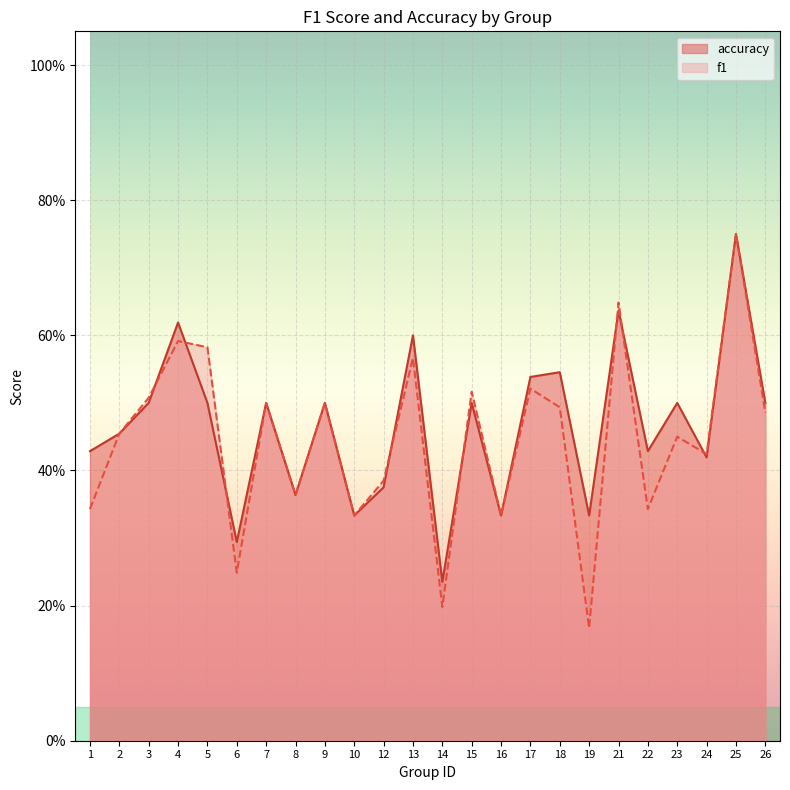

Reading left to right, transcribe all the data shown in this chart.

f1: 1=0.3	2=0.5	3=0.5	4=0.6	5=0.6	6=0.2	7=0.5	8=0.4	9=0.5	10=0.3	12=0.4	13=0.6	14=0.2	15=0.5	16=0.3	17=0.5	18=0.5	19=0.2	21=0.6	22=0.3	23=0.5	24=0.4	25=0.8	26=0.5
accuracy: 1=0.4	2=0.5	3=0.5	4=0.6	5=0.5	6=0.3	7=0.5	8=0.4	9=0.5	10=0.3	12=0.4	13=0.6	14=0.2	15=0.5	16=0.3	17=0.5	18=0.5	19=0.3	21=0.6	22=0.4	23=0.5	24=0.4	25=0.8	26=0.5